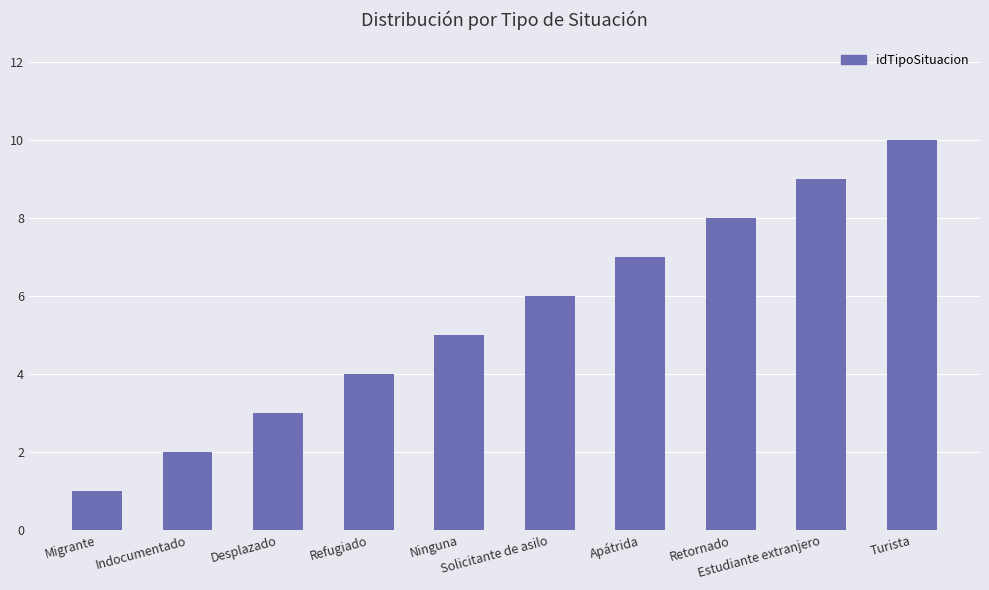

At which label is the value closest to 5?

Ninguna